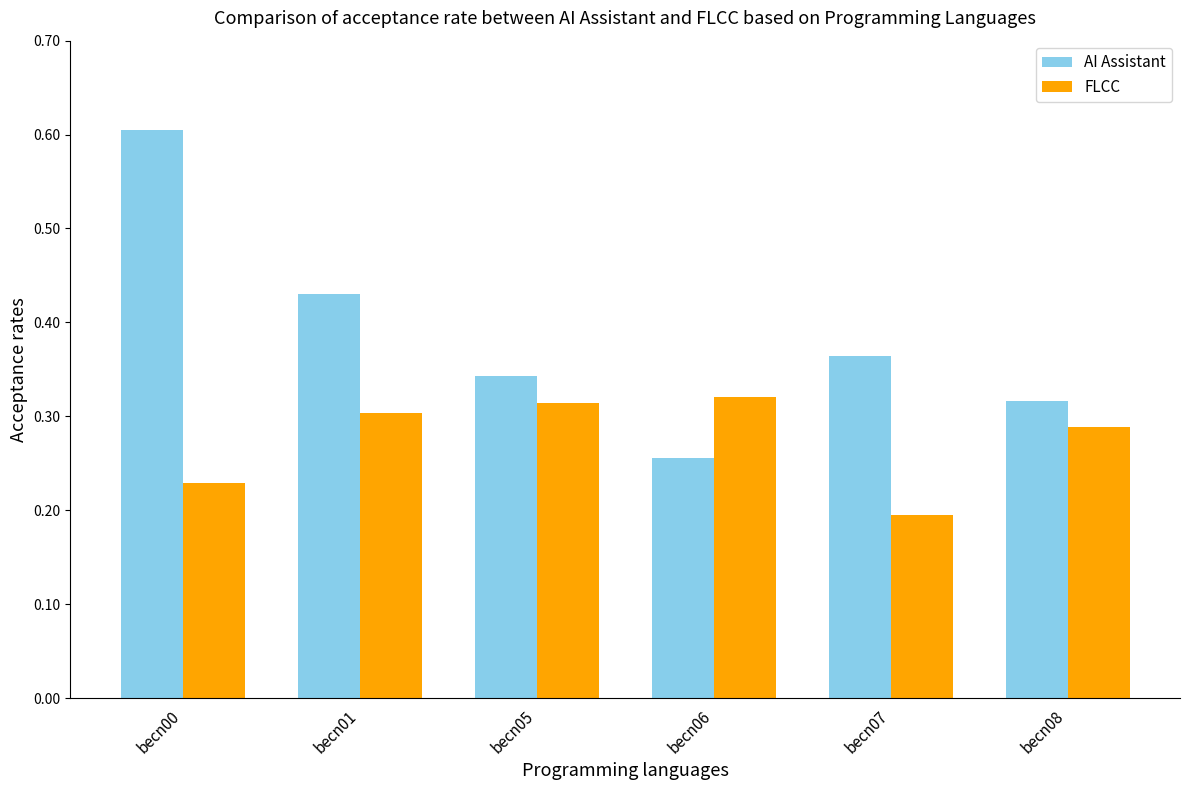

At which category is the sum across all series the highest?

becn00